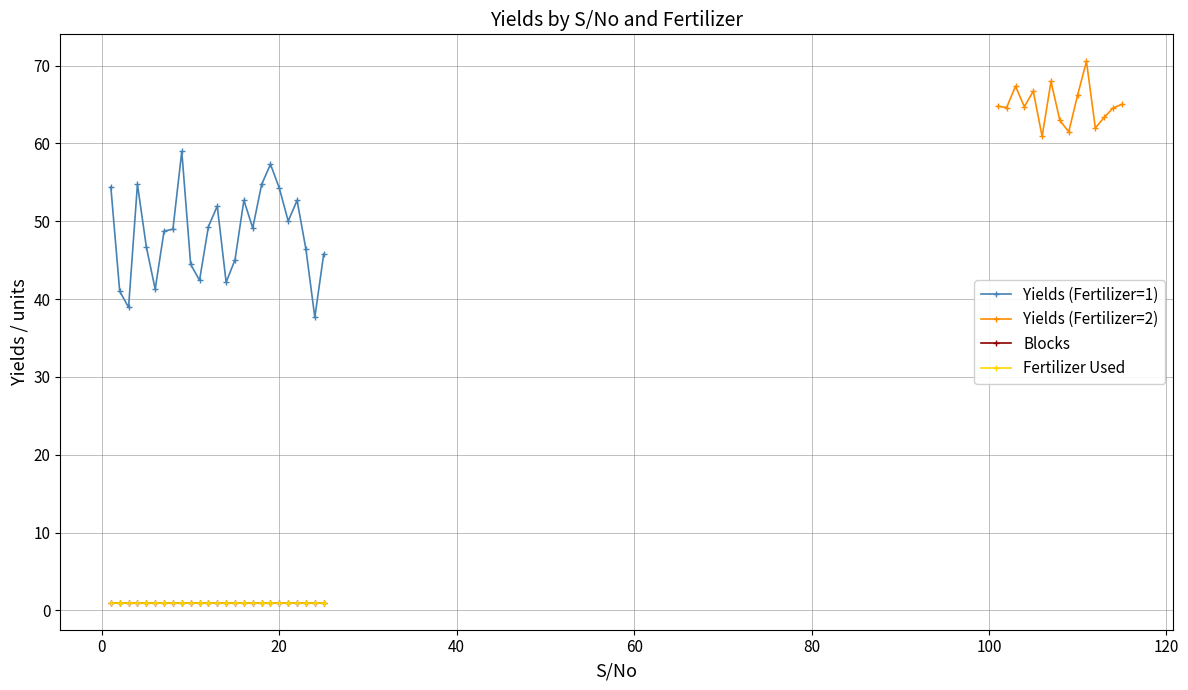

Is this an area chart (filled region under the line)?

No